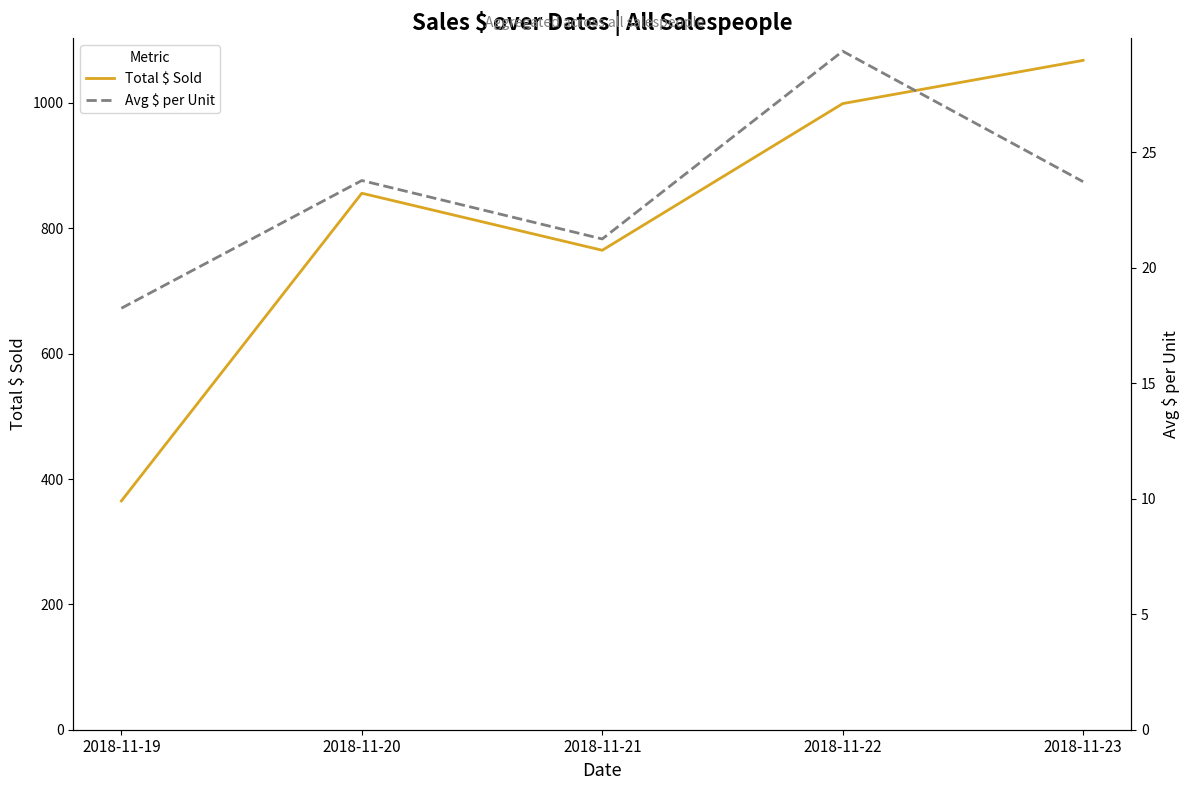

Is the value of Total $ Sold at 2018-11-19 greater than the value of Avg $ per Unit at 2018-11-20?

Yes